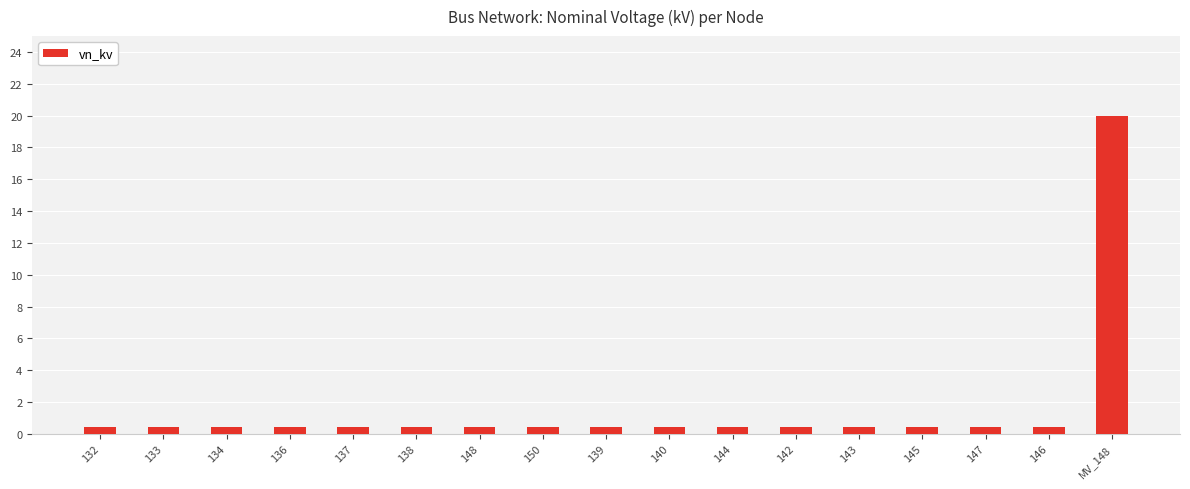

What is the maximum value shown in the chart?

20.0